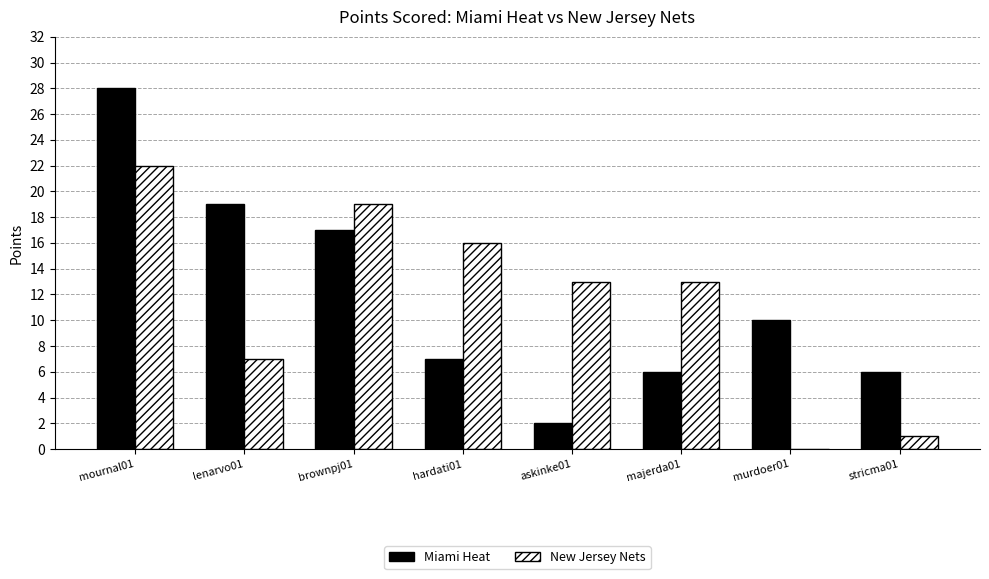

Which series has the largest total across all categories?

Miami Heat